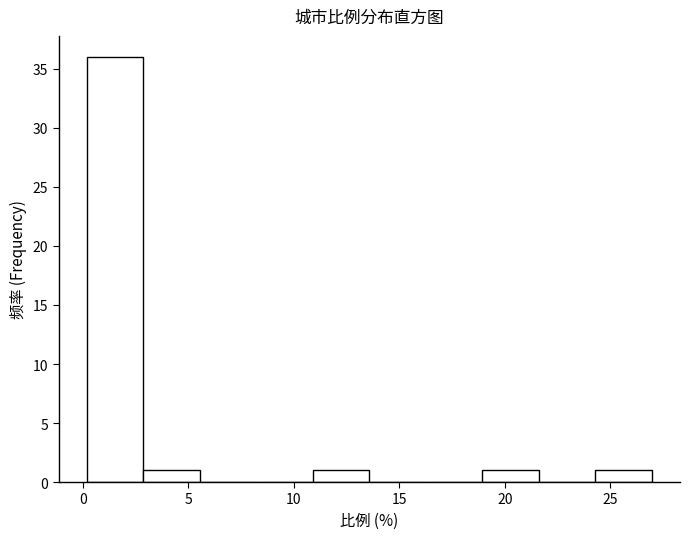

Reading left to right, list every bar in this chart as the range it spans on the x-axis followed by its height. Neither the bar edges nor the heights are printed on the chart, so give them approximately, as read against the axes.

0.0 to 3.0: 36
3.0 to 5.5: 1
5.5 to 8.0: 0
8.0 to 11.0: 0
11.0 to 13.5: 1
13.5 to 16.5: 0
16.5 to 19.0: 0
19.0 to 21.5: 1
21.5 to 24.5: 0
24.5 to 27.0: 1